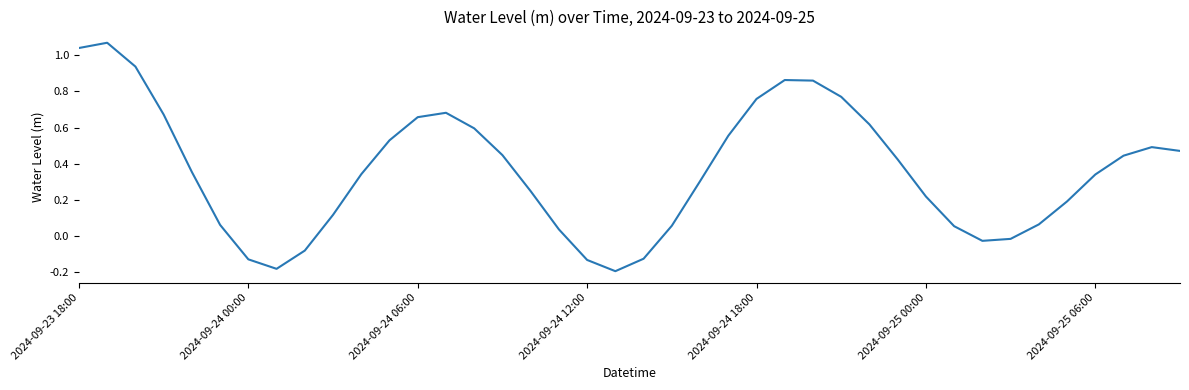

What is the difference between the maximum and minimum values?

1.3